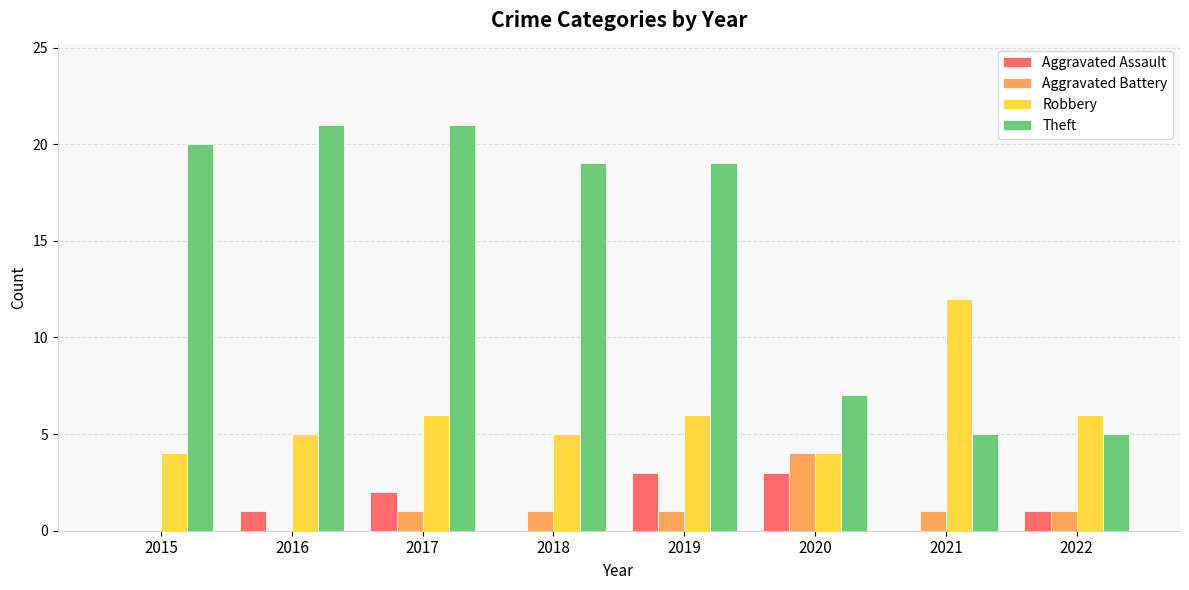

Reading left to right, what are all the values shown in this chart?

Aggravated Assault: 2015=0	2016=1	2017=2	2018=0	2019=3	2020=3	2021=0	2022=1
Aggravated Battery: 2015=0	2016=0	2017=1	2018=1	2019=1	2020=4	2021=1	2022=1
Robbery: 2015=4	2016=5	2017=6	2018=5	2019=6	2020=4	2021=12	2022=6
Theft: 2015=20	2016=21	2017=21	2018=19	2019=19	2020=7	2021=5	2022=5